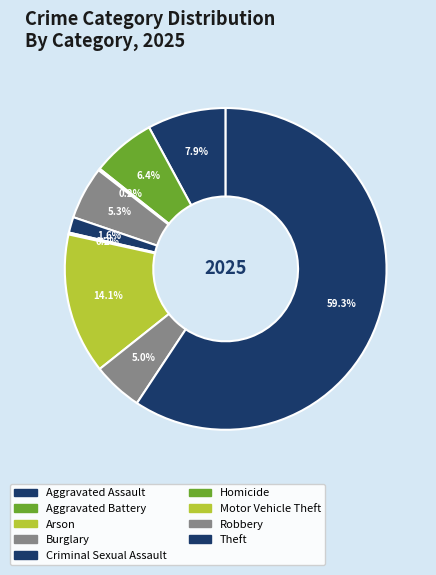

To the nearest percent, what percentage of the pie is Robbery?

5%